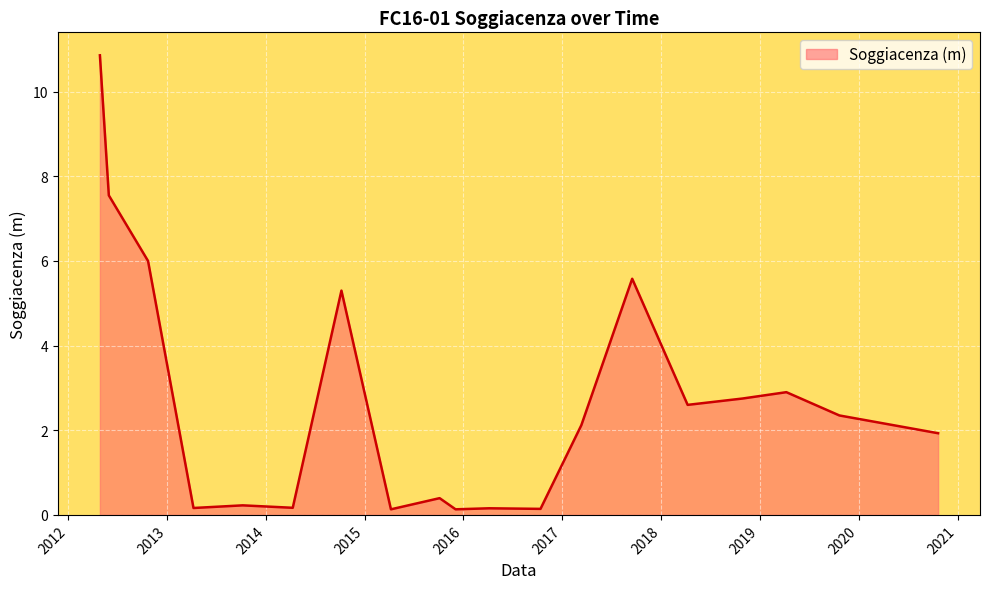

What is the difference between the maximum and minimum values?

10.7